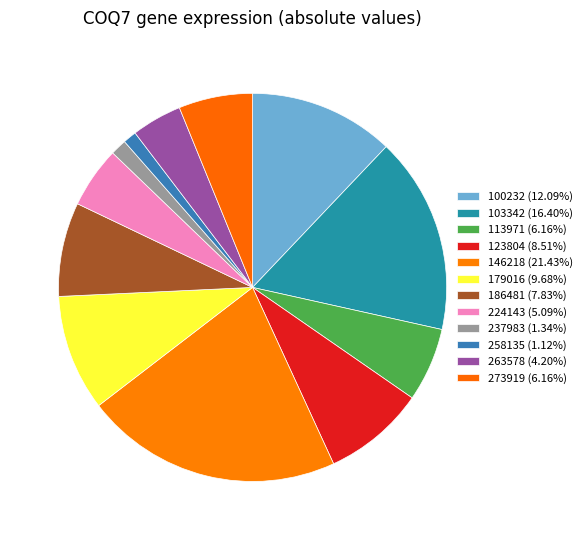

Is it true that 237983 is 11% of the pie?

False